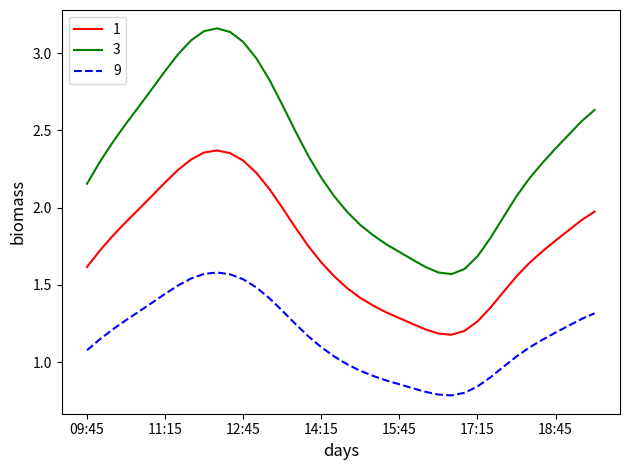

Rank the series by their maximum value, from lowest to highest.

9, 1, 3